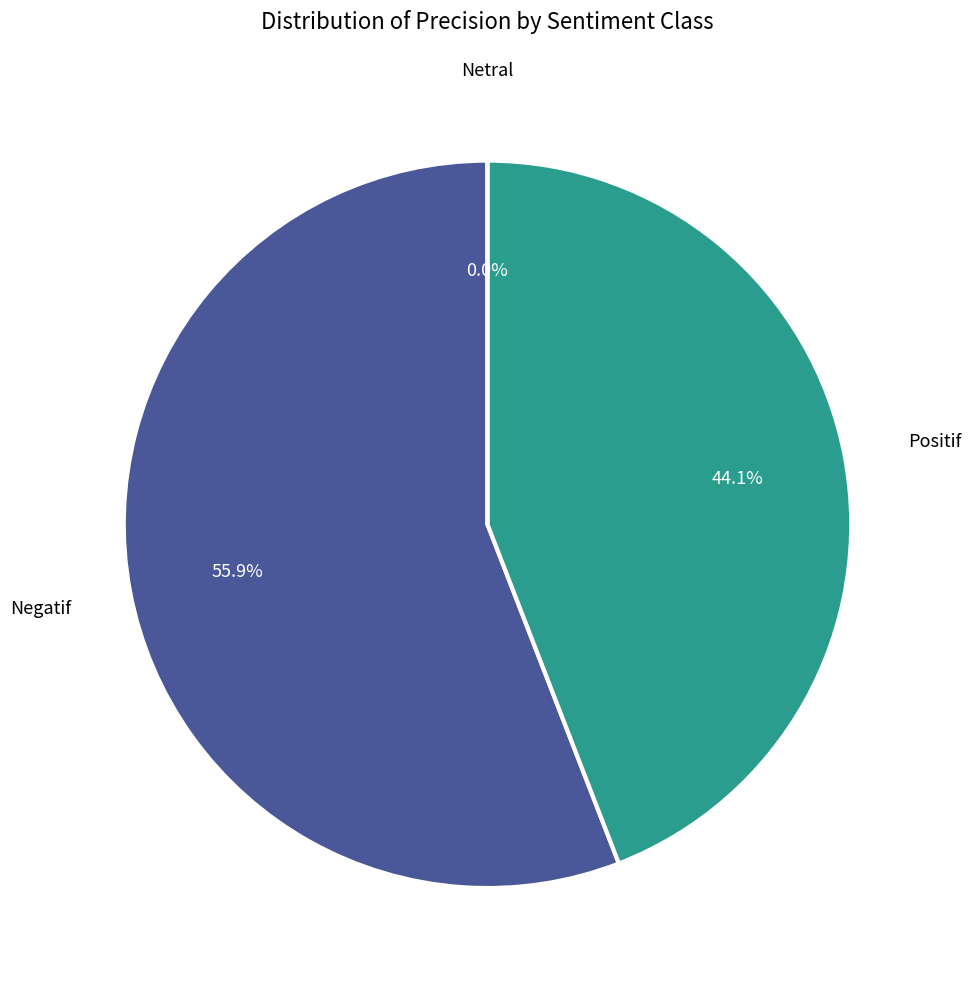

To the nearest percent, what is the difference between the Netral and Positif slice percentages?

44%